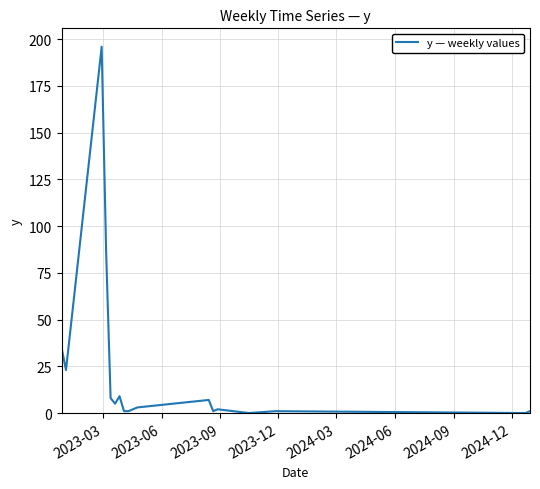

What is the greatest value displayed?

196